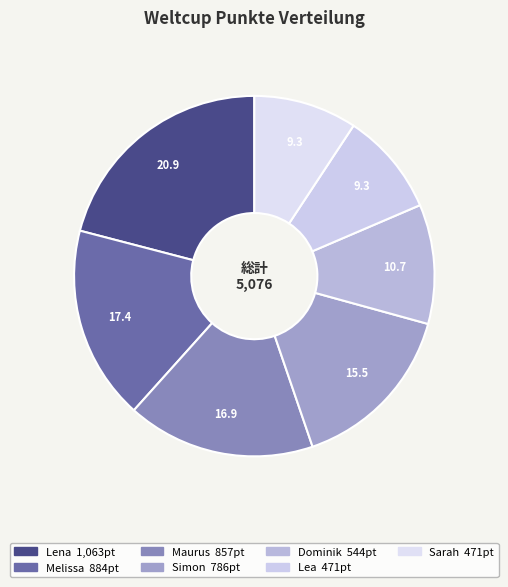

What is the change in value from Lena to Simon?

-277